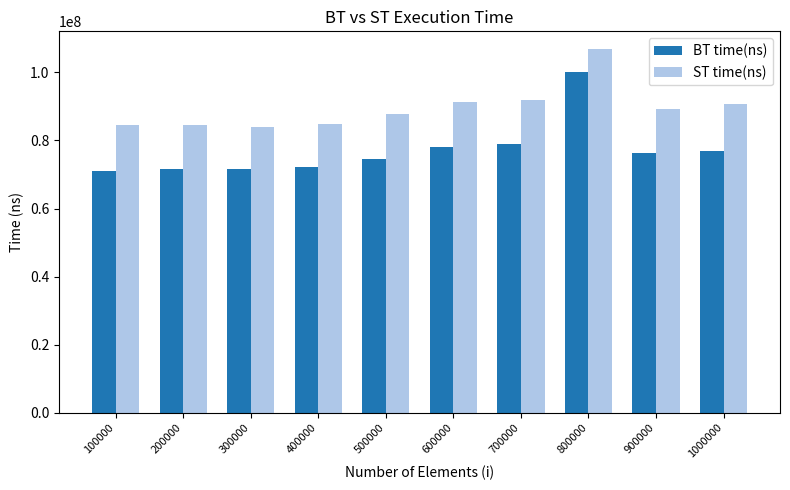

What is the total value across all series at 400000?

157058600